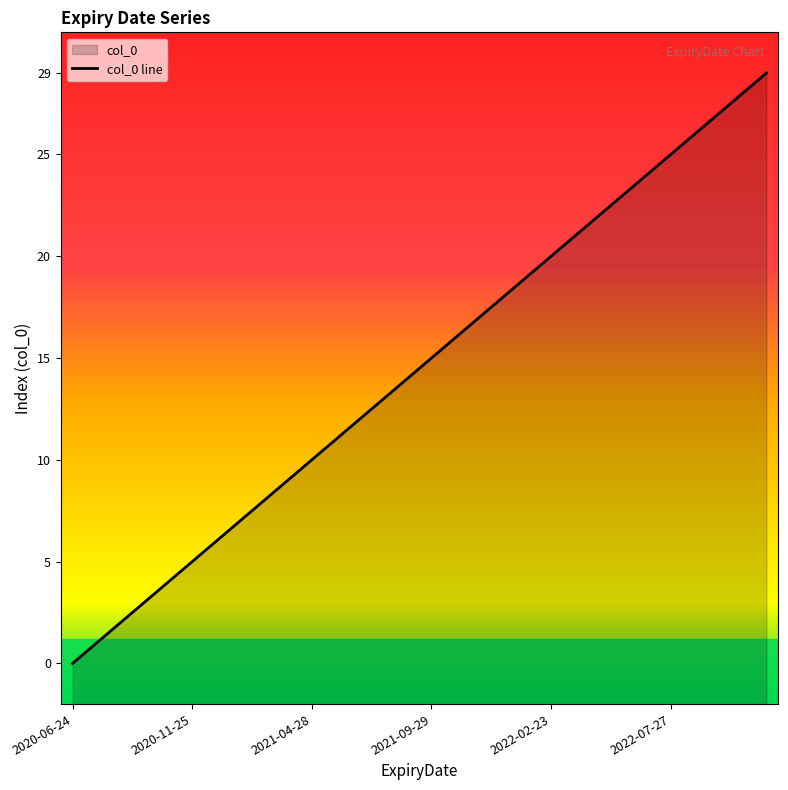

Reading left to right, what are all the values shown in this chart?

0	1	2	3	4	5	6	7	8	9	10	11	12	13	14	15	16	17	18	19	20	21	22	23	24	25	26	27	28	29